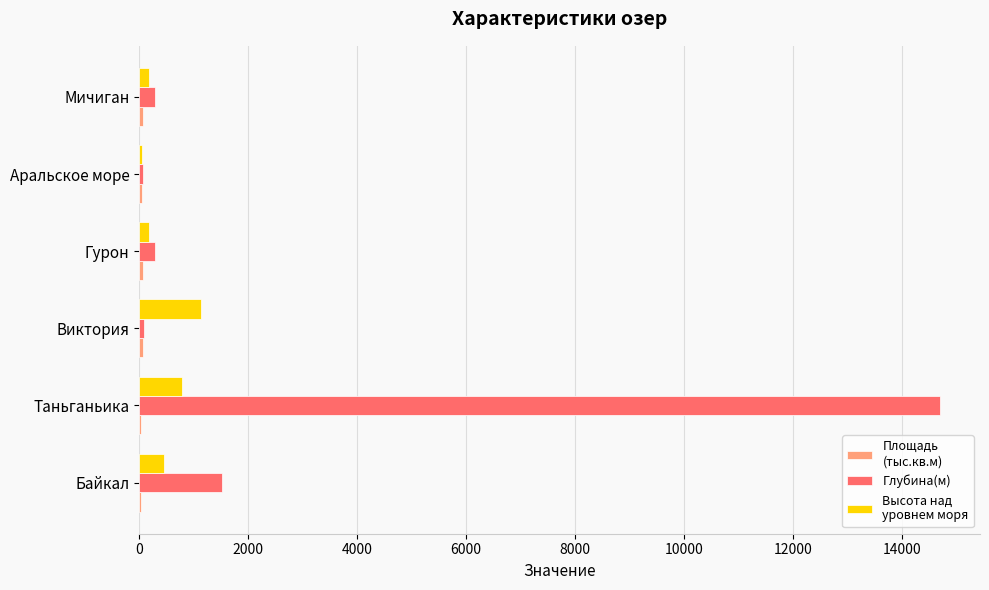

At which category is the sum across all series the highest?

Таньганьика